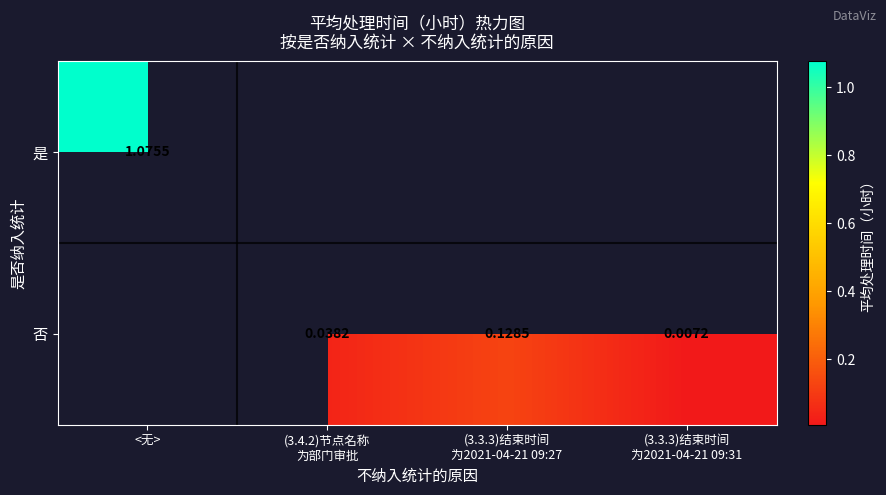

Is it true that 否 equals 0.0 at (3.4.2)节点名称 为部门审批?

False